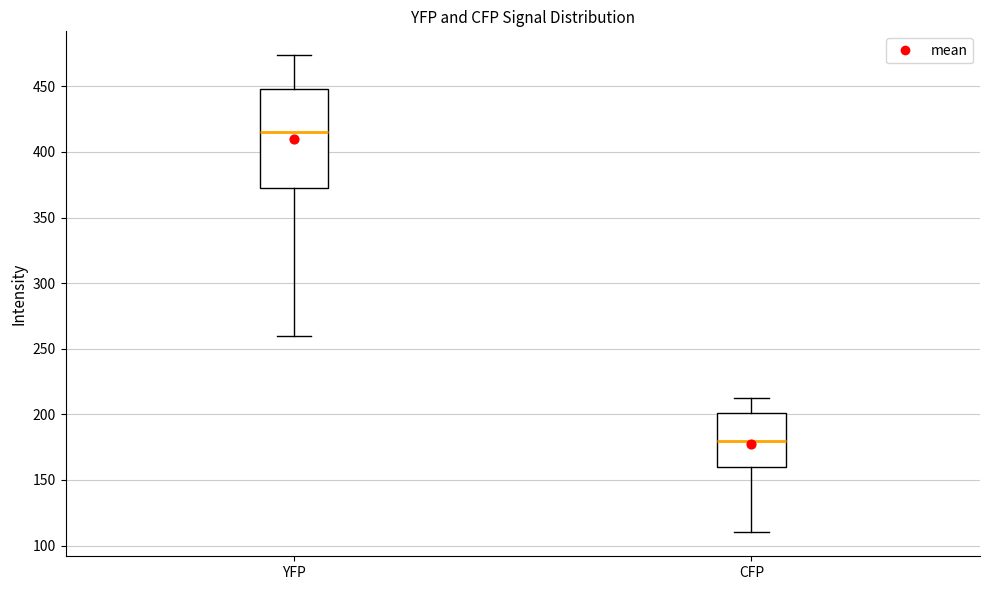

Which box's median line is the highest?

YFP